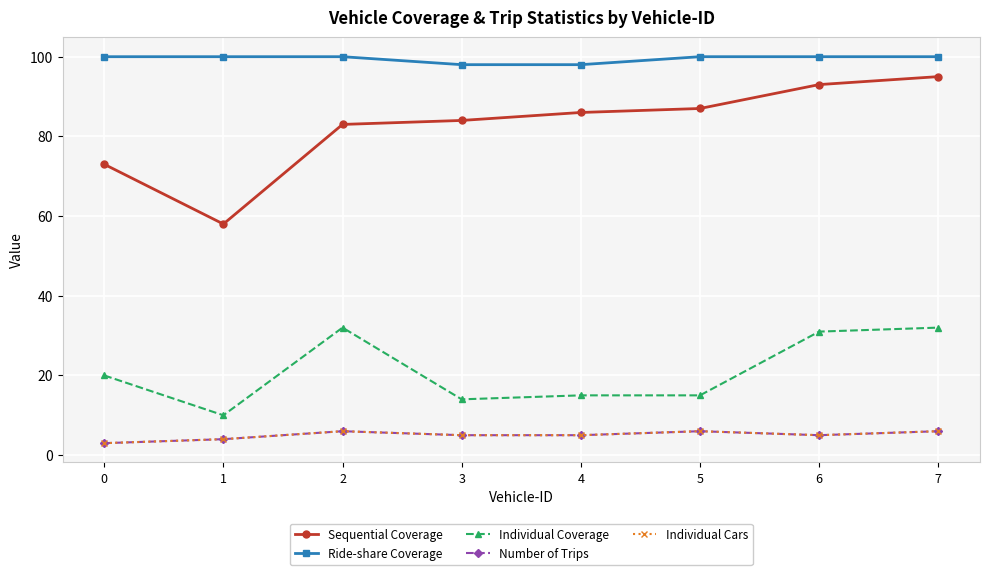

How many interior local valleys does the Individual Cars series have?

1